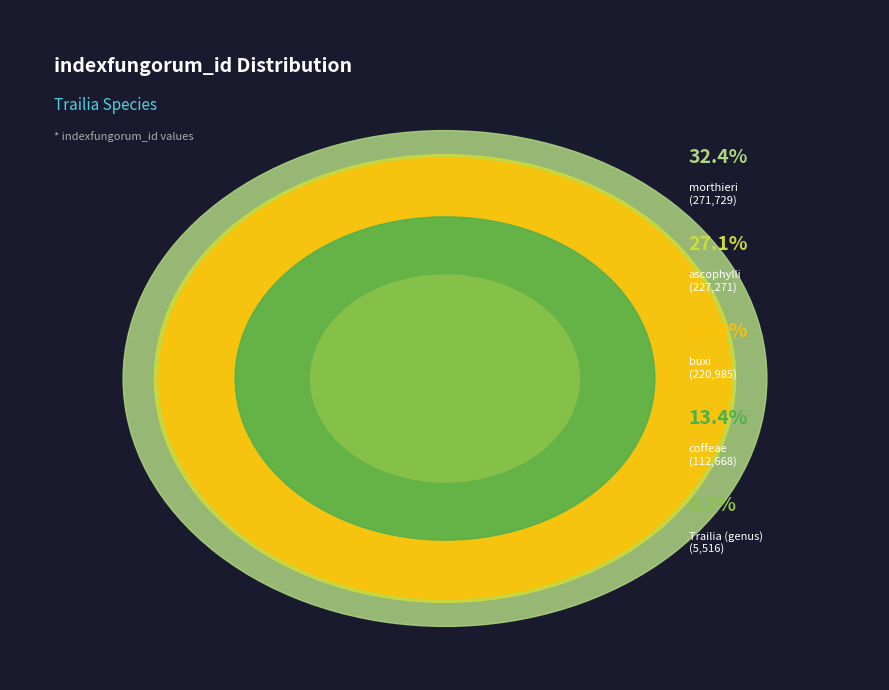

Rank the categories by value from highest to lowest.

morthieri, ascophylli, buxi, coffeae, Trailia (genus)